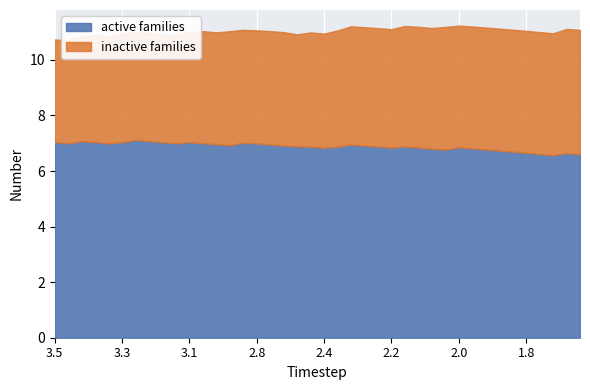

What is the total value across all series at 2.696060059271936?

11.0